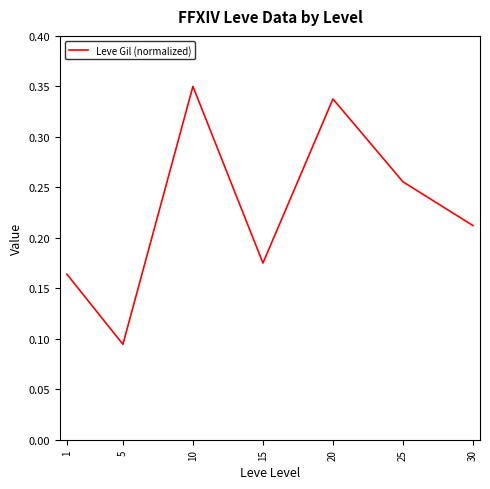

Count the values in the range 0 to 1.

7